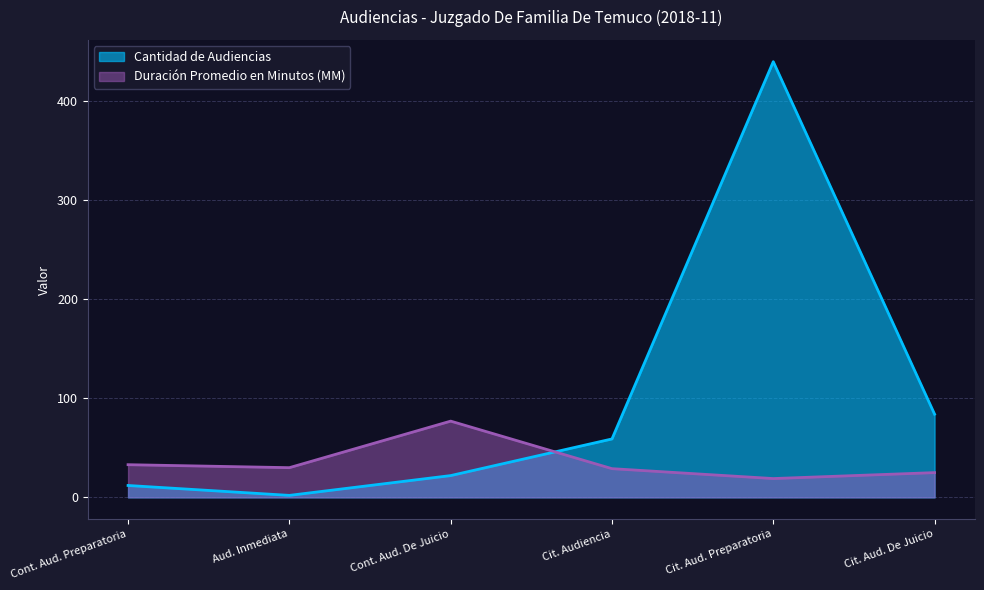

Count the number of categories in the chart.

6